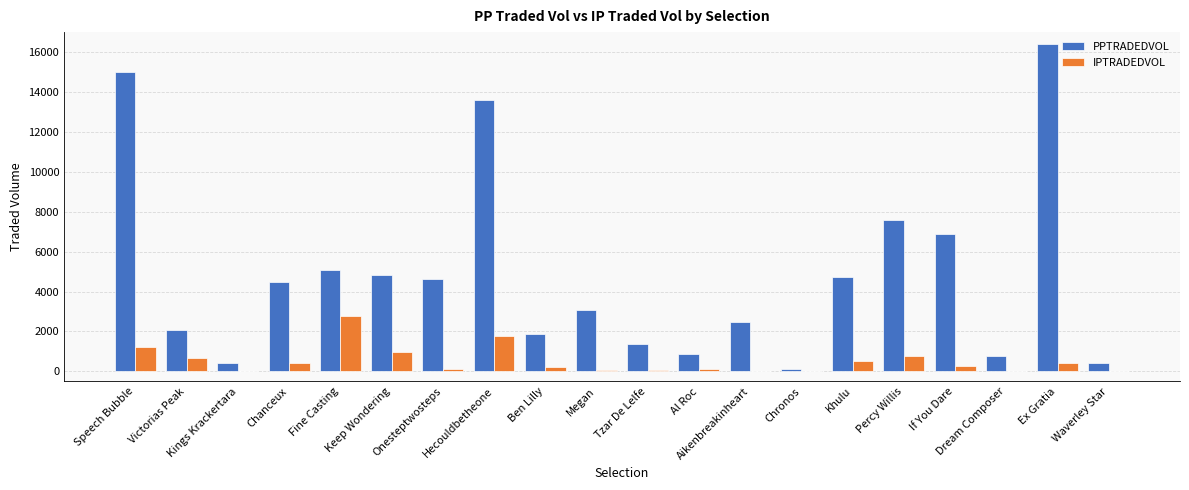

What is the sum of all IPTRADEDVOL values?

10481.0